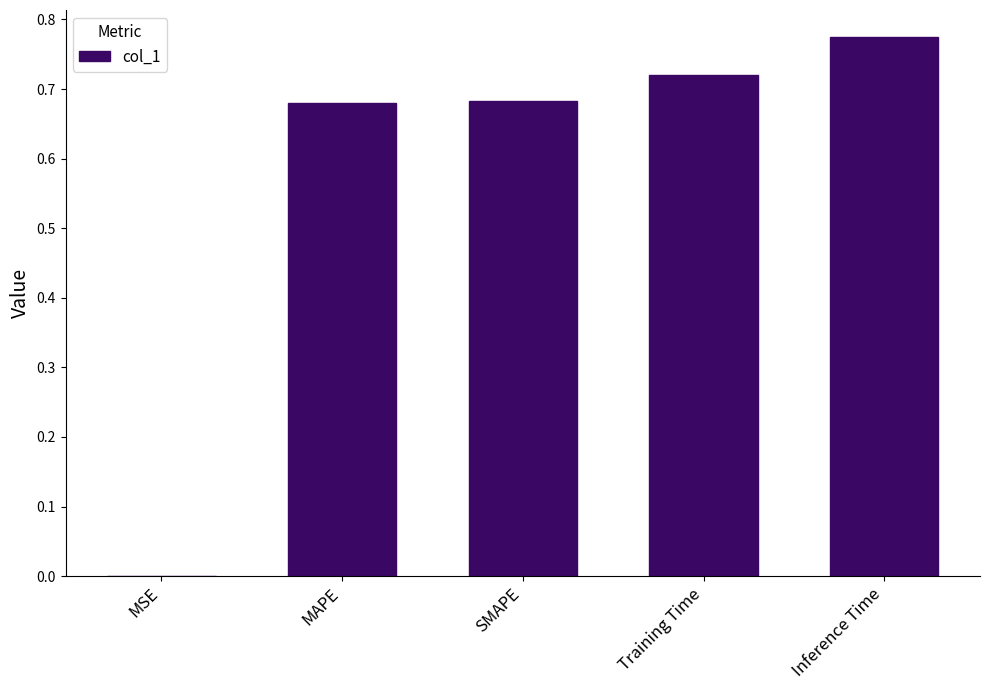

What is the change in value from MSE to Inference Time?

+0.8